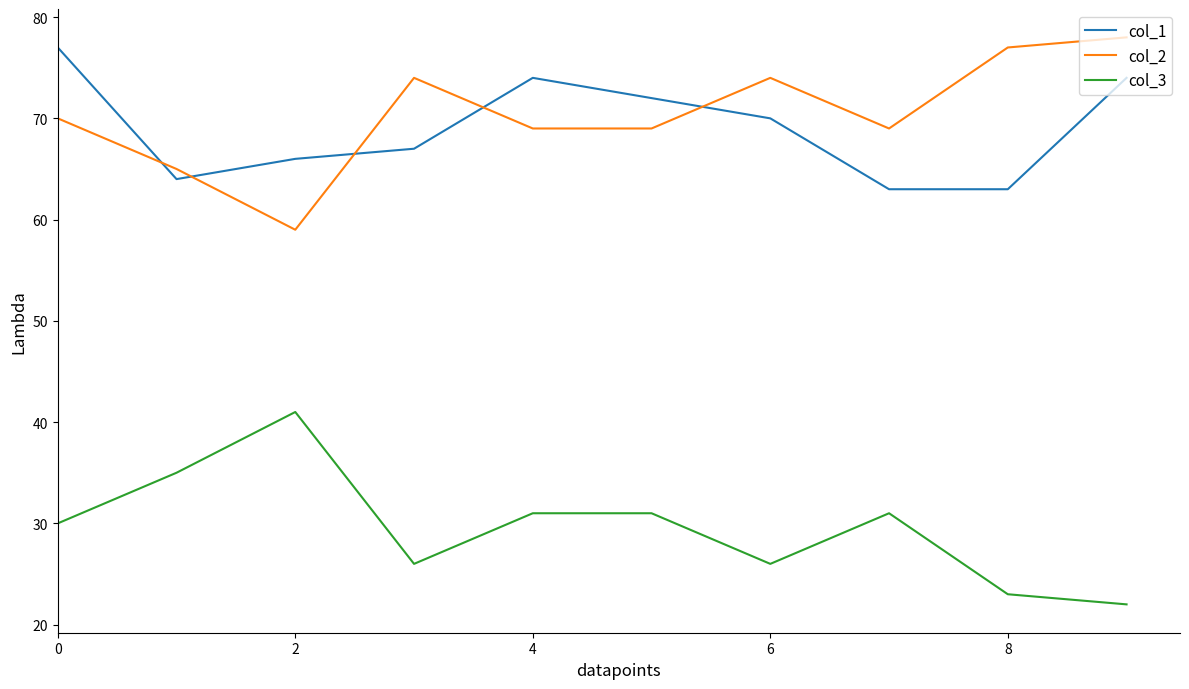

Is this an area chart (filled region under the line)?

No